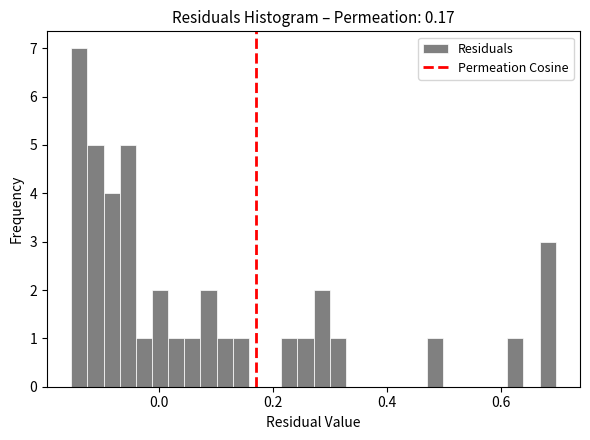

Read against the x-axis, roughly where is the centre of the tallest bar?

-0.14